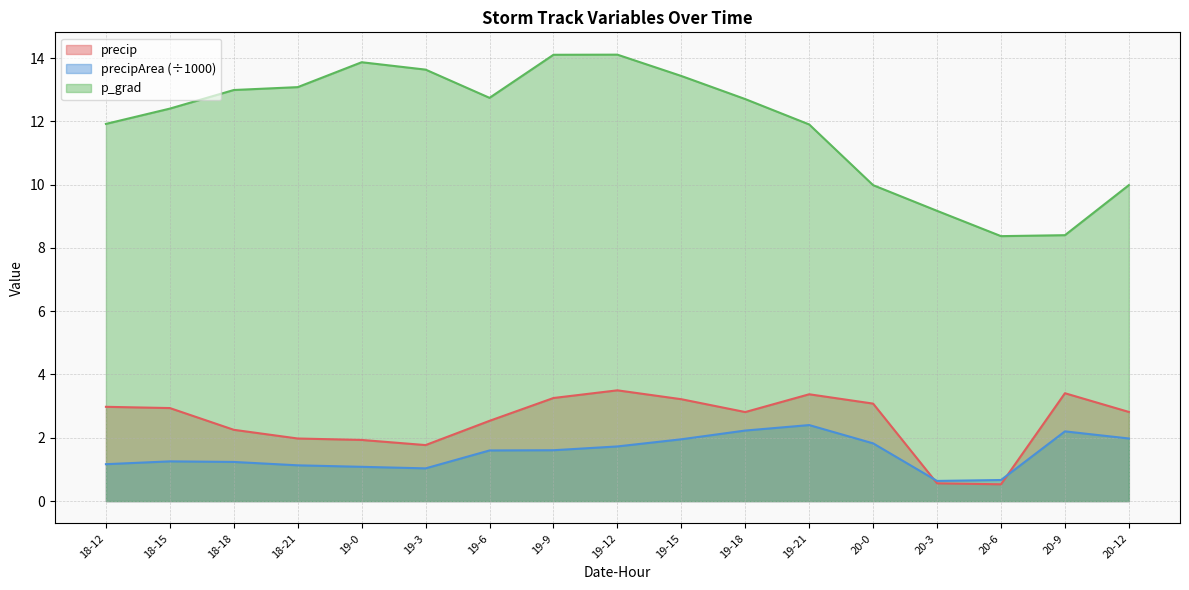

Which series has the largest total across all categories?

p_grad